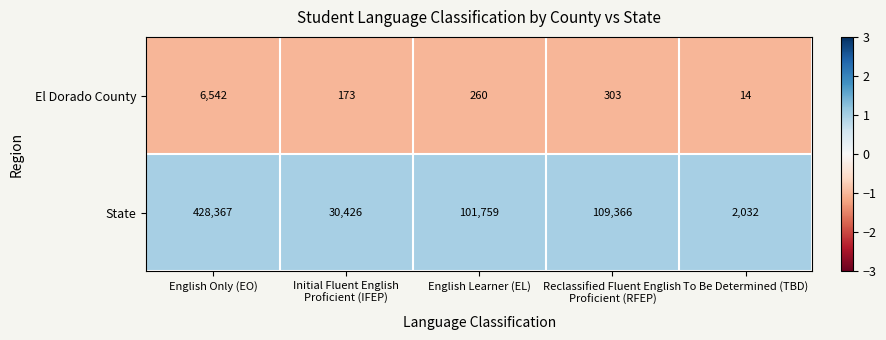

Which series changed the most between English Only (EO) and To Be Determined (TBD)?

State